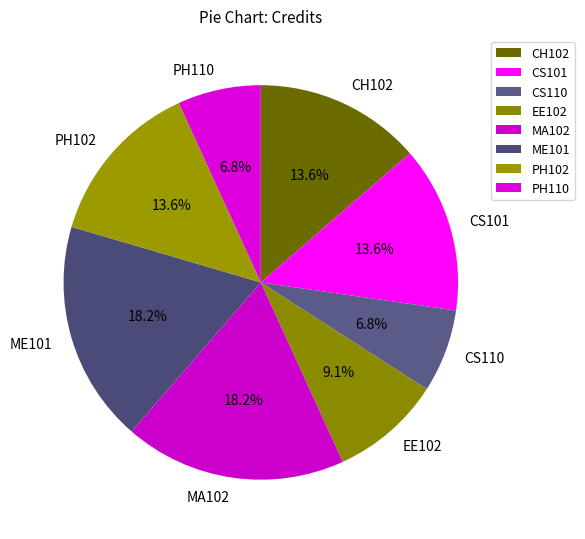

How many segments does this pie chart have?

8